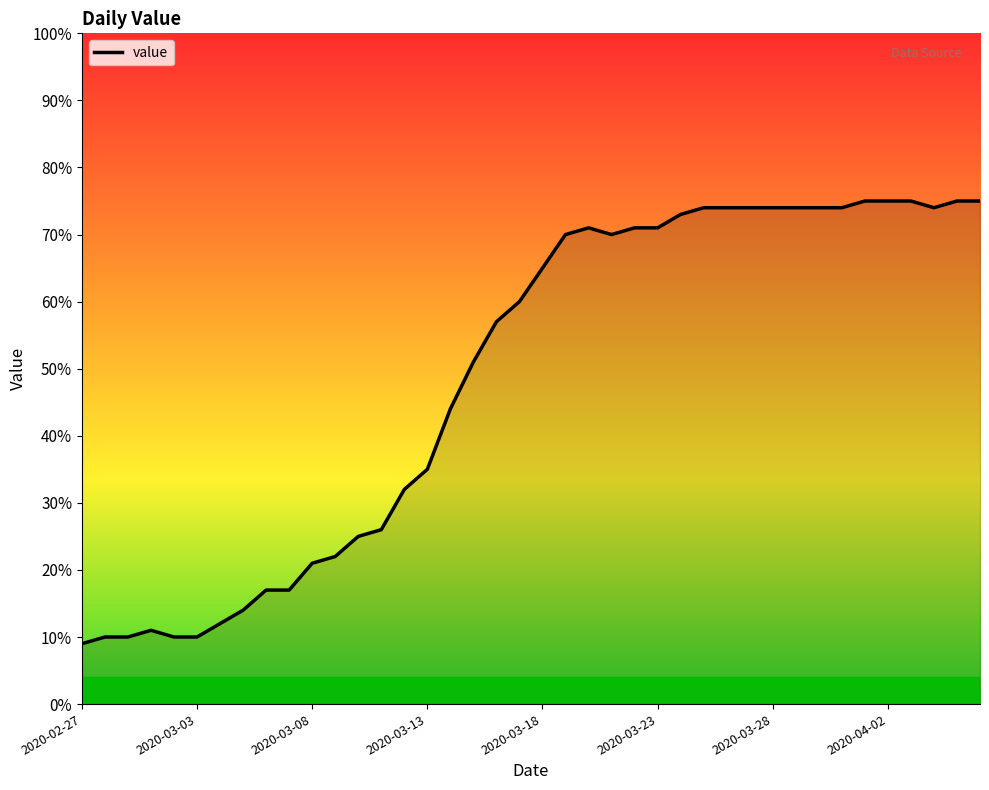

What is the greatest value displayed?

75